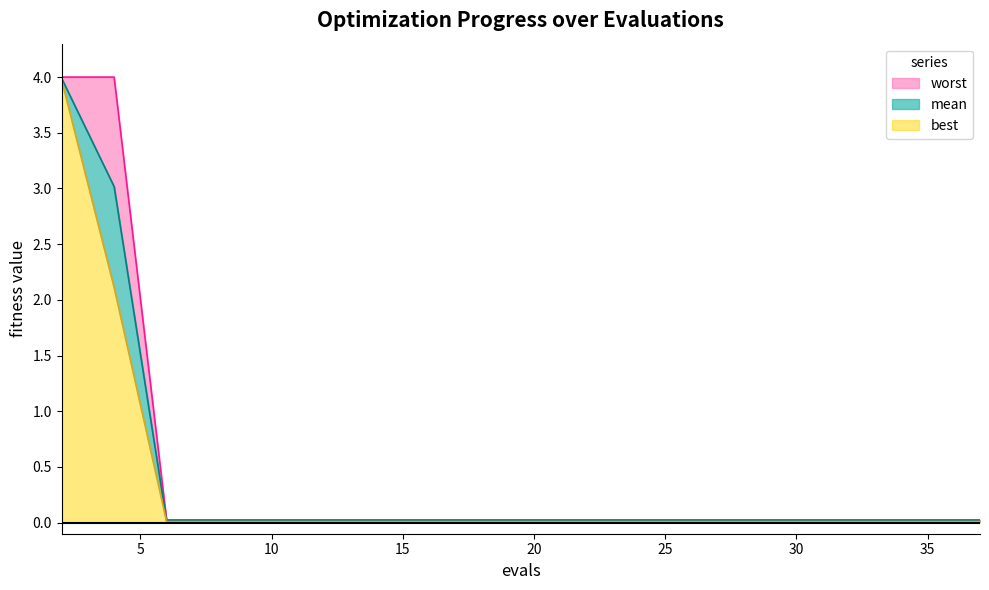

True or false: best and mean intersect in this chart.

False